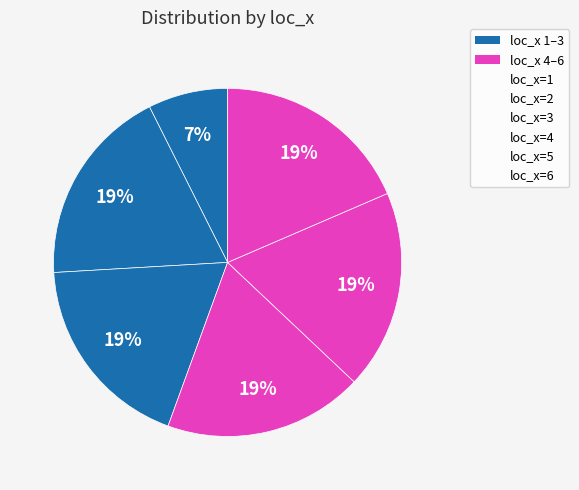

Which category has the biggest portion of the pie?

loc_x=4